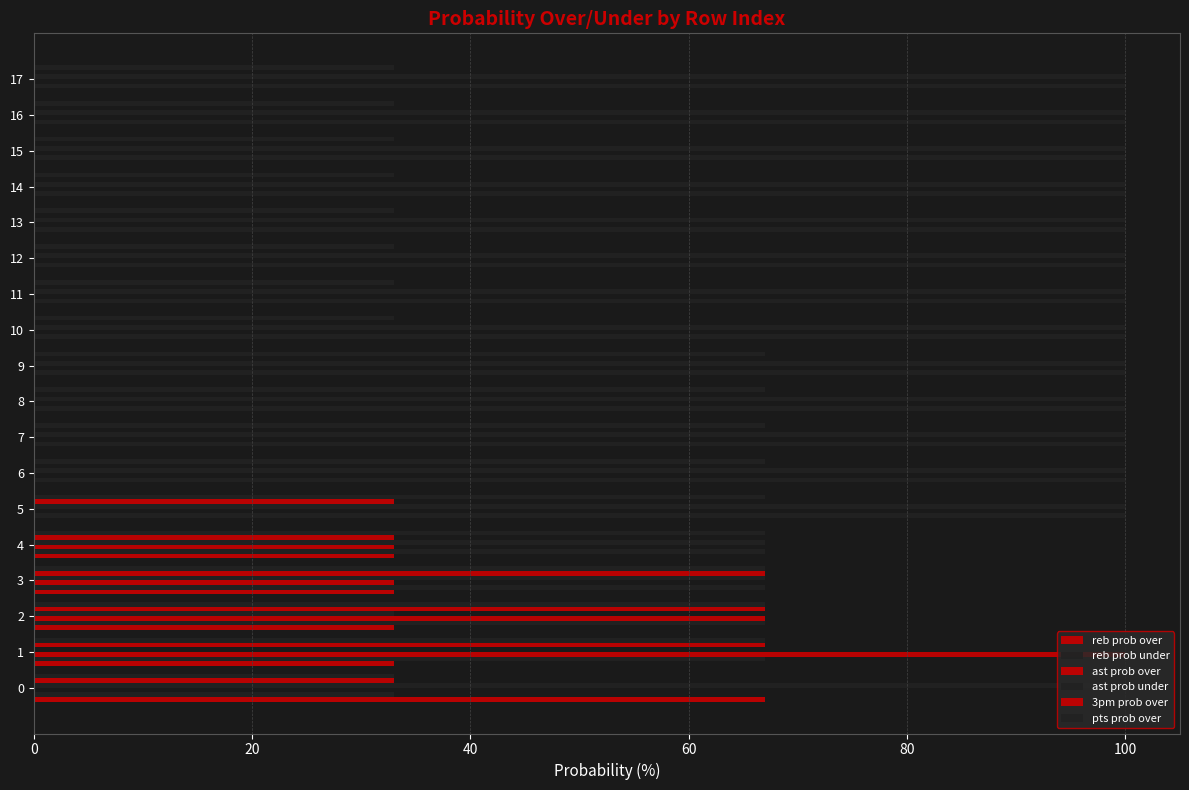

Count the number of categories in the chart.

18